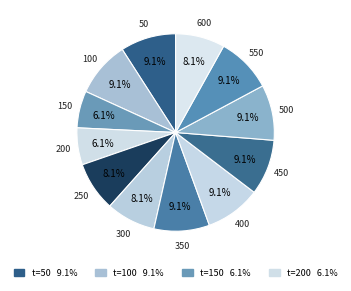

Rank the categories by value from lowest to highest.

150, 200, 250, 300, 600, 50, 100, 350, 400, 450, 500, 550